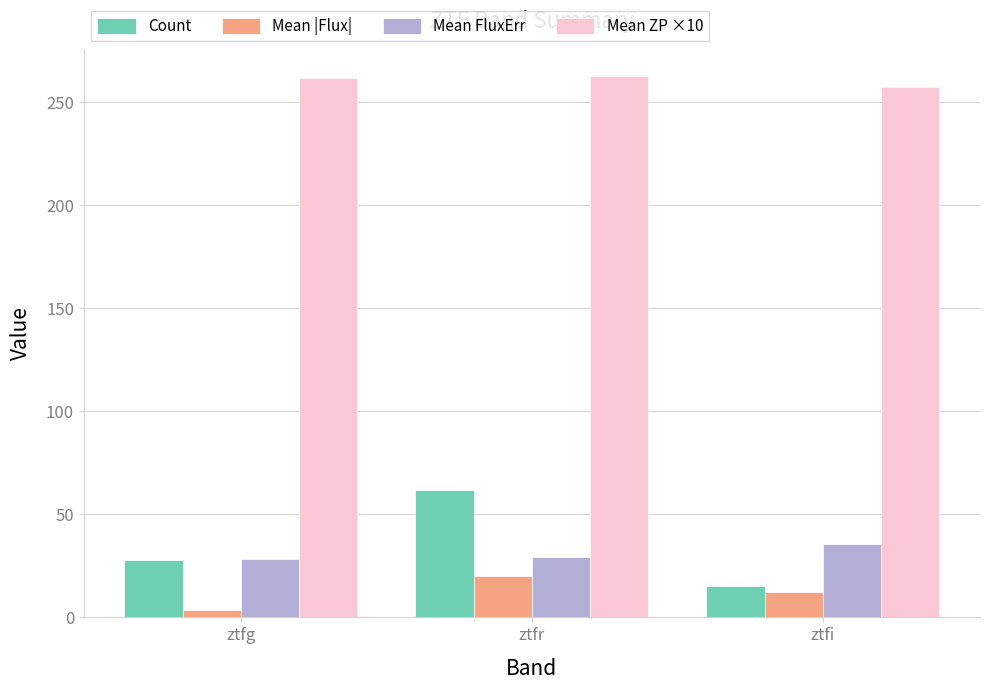

What is the label of the 1st bar from the left?

ztfg